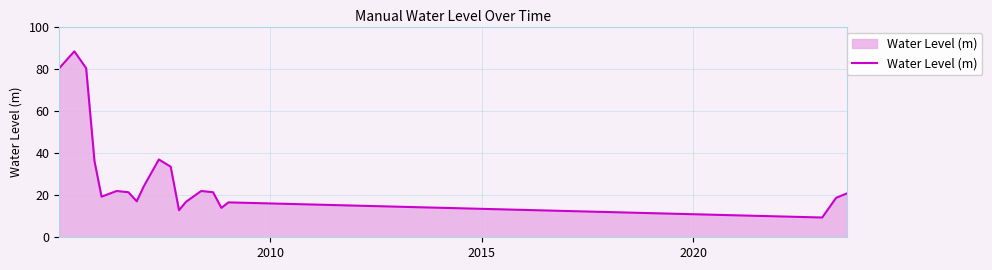

What is the smallest value displayed?

9.4